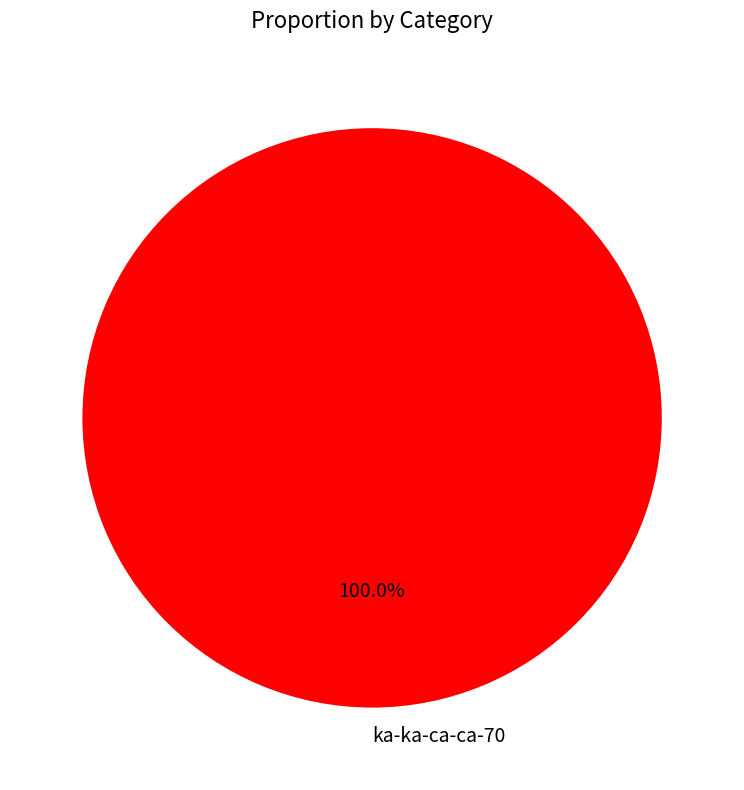

Does ka-ka-ca-ca-70 represent more than half of the total?

Yes